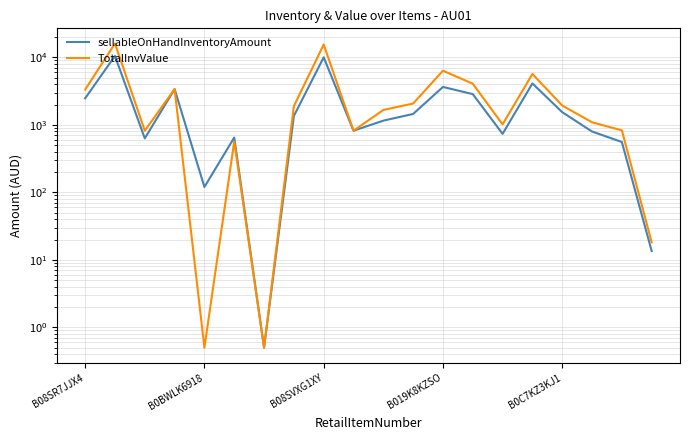

Is it true that TotalInvValue equals 631.9 at 14?

False